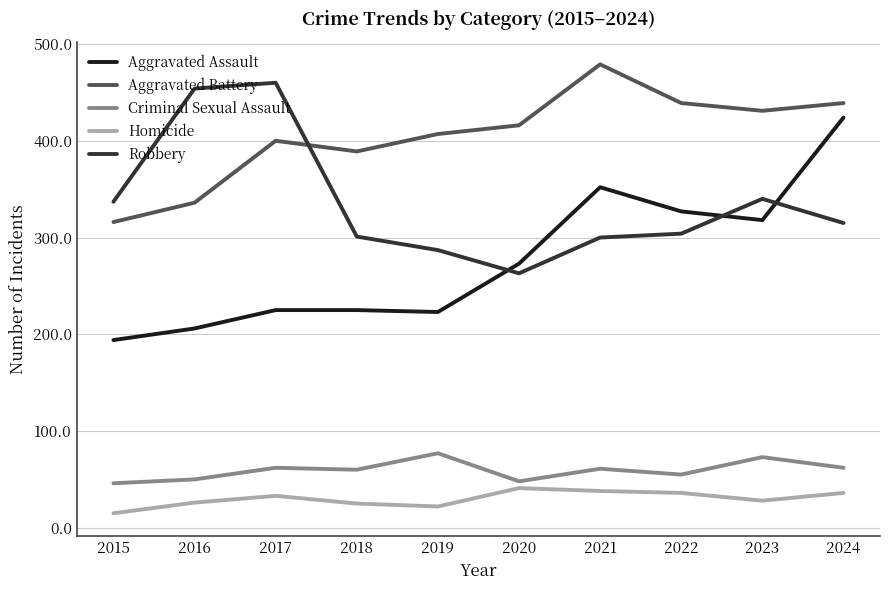

The Aggravated Battery series shows 316 at 2015. True or false?

True